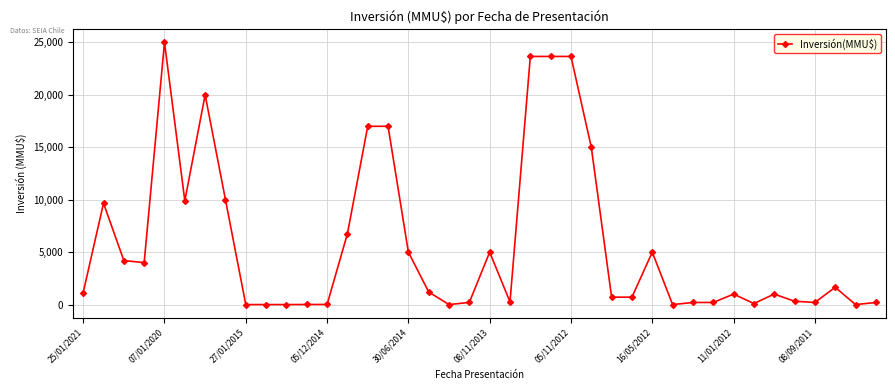

What is the sum of all values?

233601